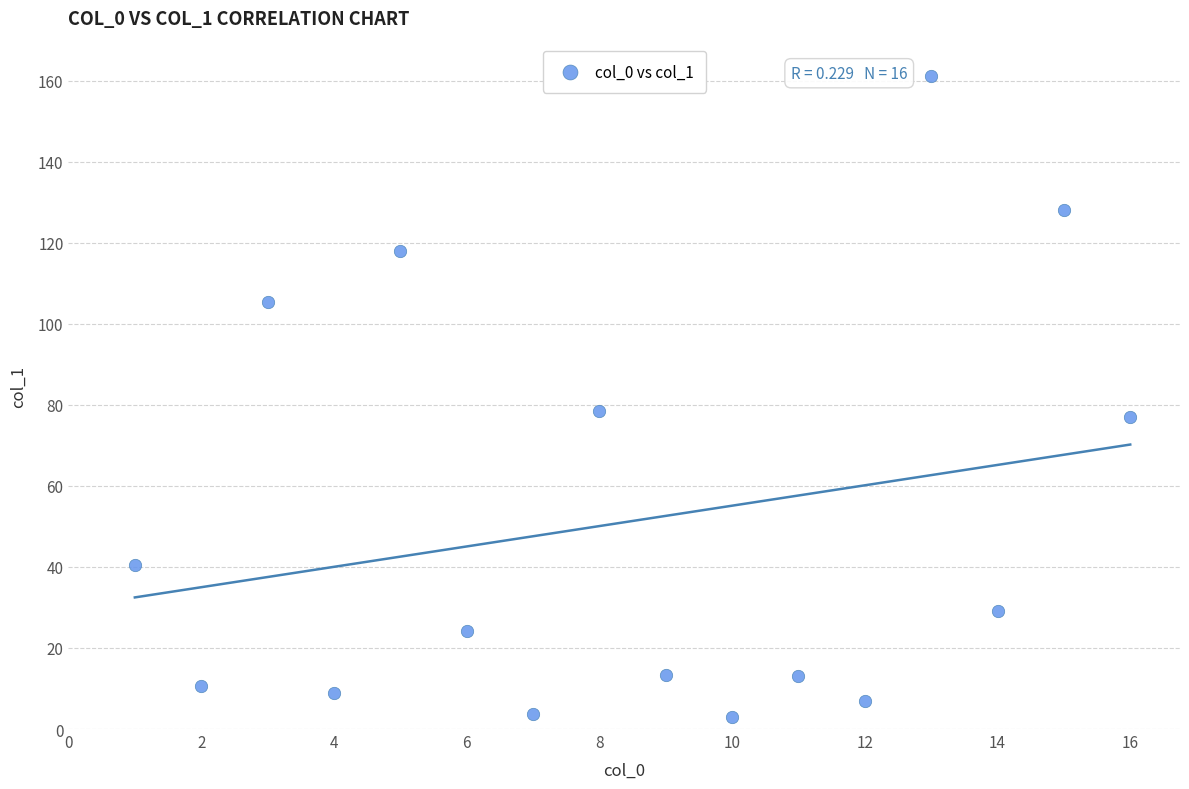

What is the range of X values (max minus min)?

15.0